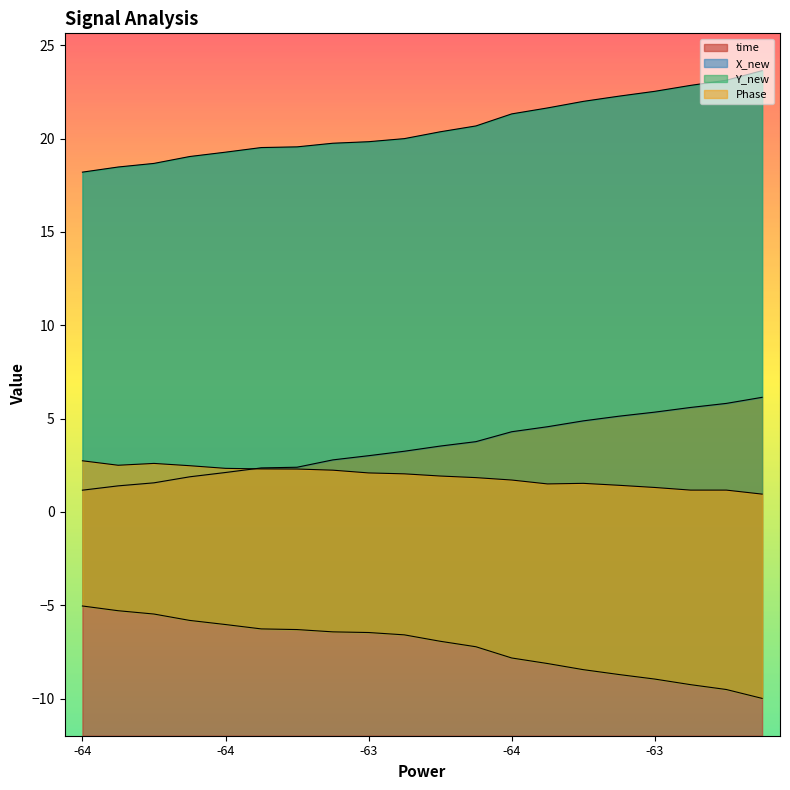

What is the highest value of the Phase series?

2.7